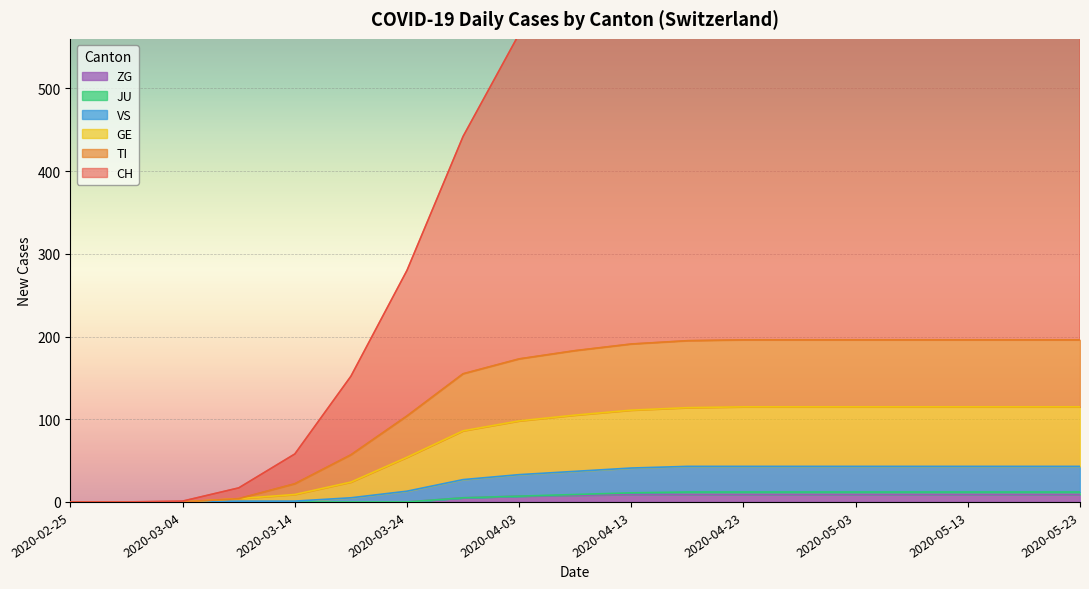

How many data points in TI are less than 183?

9